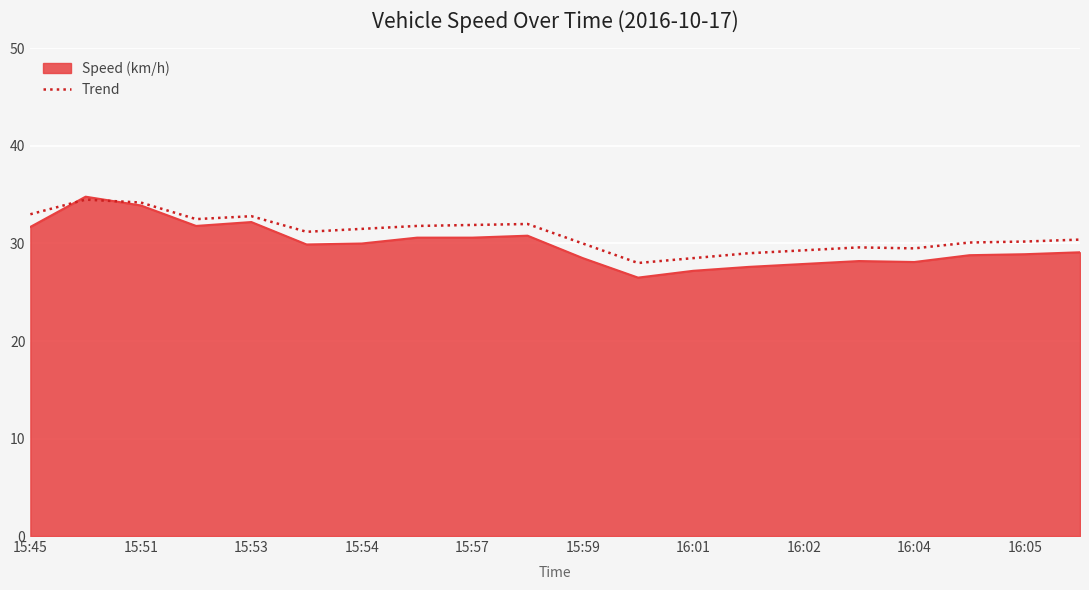

What is the highest value of the Speed (km/h) series?

34.8